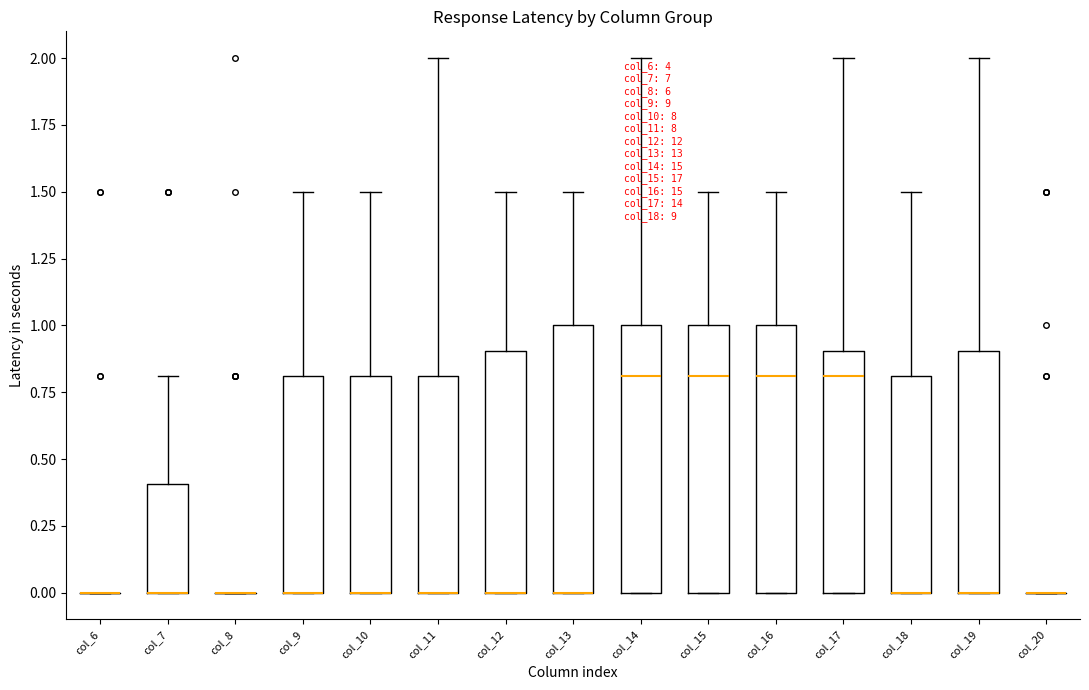

Reading left to right, transcribe this box plot: for each box, give where its median line is, the range the box spans, and where its two whiskers end, as read against the y-axis. The values are not printed on the chart, so give them approximately, as read against the axis.

col_6: box collapsed to a line at 0.0, whiskers 0.0 to 0.0
col_7: median 0.0 (drawn on the box's lower edge), box 0.0 to 0.4, whiskers 0.0 to 0.8
col_8: box collapsed to a line at 0.0, whiskers 0.0 to 0.0
col_9: median 0.0 (drawn on the box's lower edge), box 0.0 to 0.8, whiskers 0.0 to 1.5
col_10: median 0.0 (drawn on the box's lower edge), box 0.0 to 0.8, whiskers 0.0 to 1.5
col_11: median 0.0 (drawn on the box's lower edge), box 0.0 to 0.8, whiskers 0.0 to 2.0
col_12: median 0.0 (drawn on the box's lower edge), box 0.0 to 0.9, whiskers 0.0 to 1.5
col_13: median 0.0 (drawn on the box's lower edge), box 0.0 to 1.0, whiskers 0.0 to 1.5
col_14: median 0.8, box 0.0 to 1.0, whiskers 0.0 to 2.0
col_15: median 0.8, box 0.0 to 1.0, whiskers 0.0 to 1.5
col_16: median 0.8, box 0.0 to 1.0, whiskers 0.0 to 1.5
col_17: median 0.8, box 0.0 to 0.9, whiskers 0.0 to 2.0
col_18: median 0.0 (drawn on the box's lower edge), box 0.0 to 0.8, whiskers 0.0 to 1.5
col_19: median 0.0 (drawn on the box's lower edge), box 0.0 to 0.9, whiskers 0.0 to 2.0
col_20: box collapsed to a line at 0.0, whiskers 0.0 to 0.0